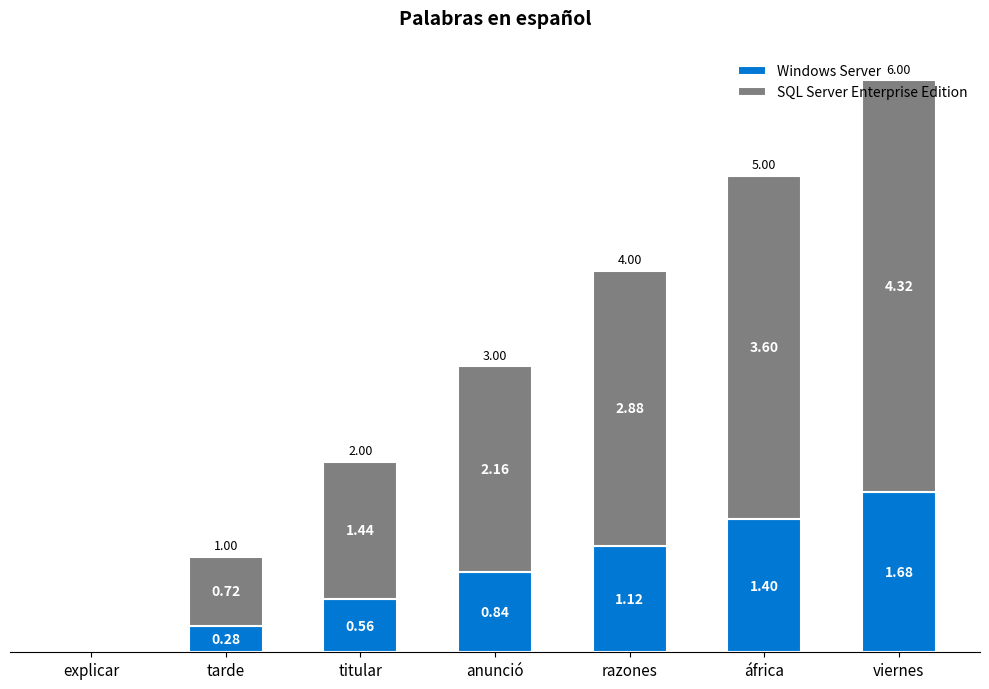

The Windows Server series shows 0.9 at áfrica. True or false?

False